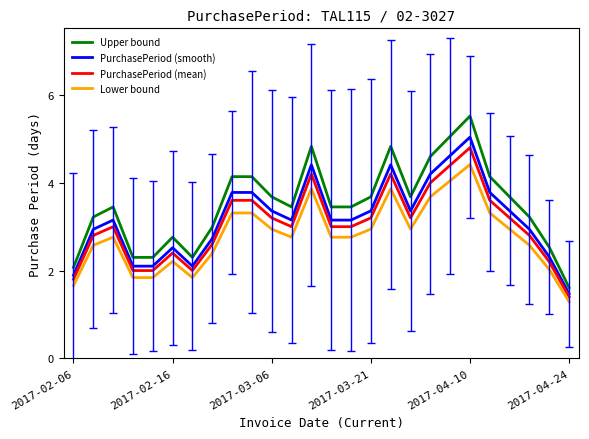

Which series has the largest range (max minus min)?

Upper bound